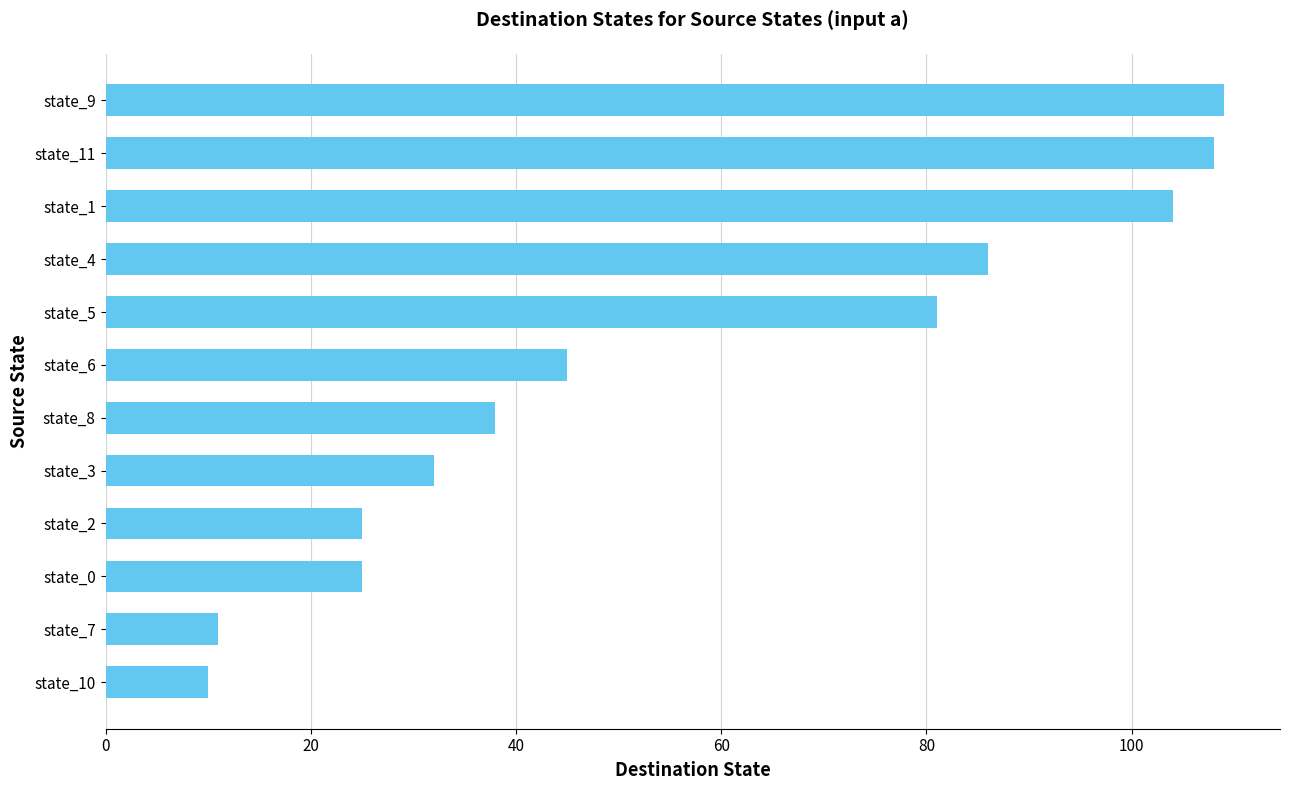

Approximately how many times larger is the value at state_1 compared to state_9?

1.0